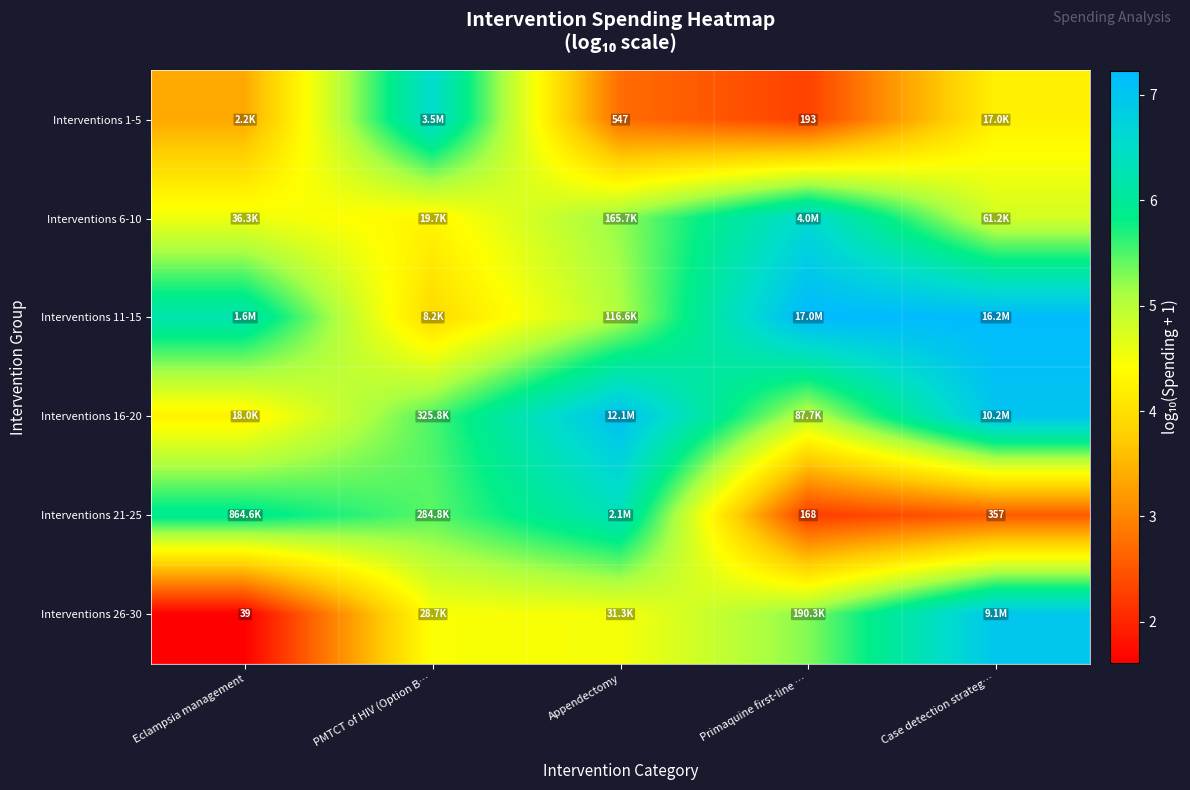

What is the lowest value of the Interventions 1-5 series?

2.3